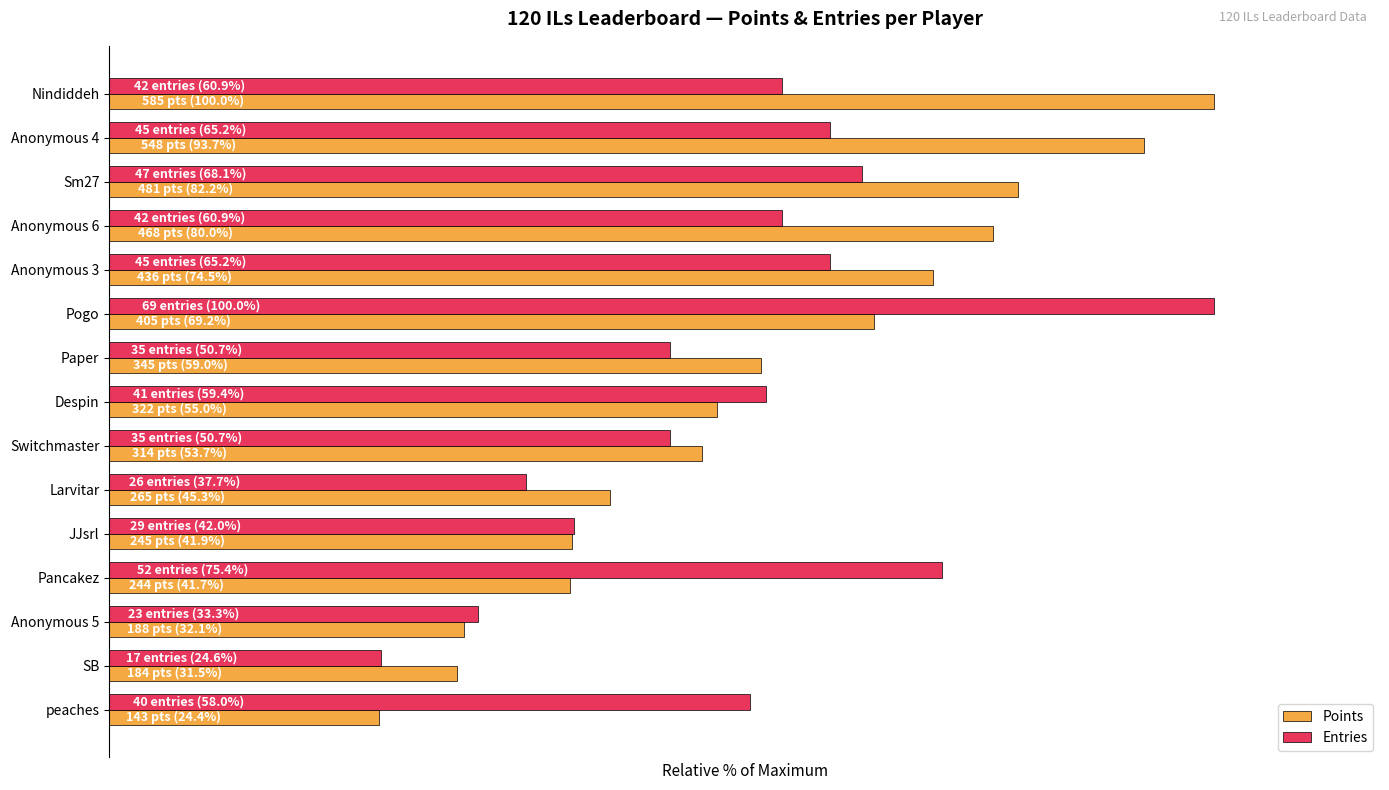

Which series has the largest range (max minus min)?

Points